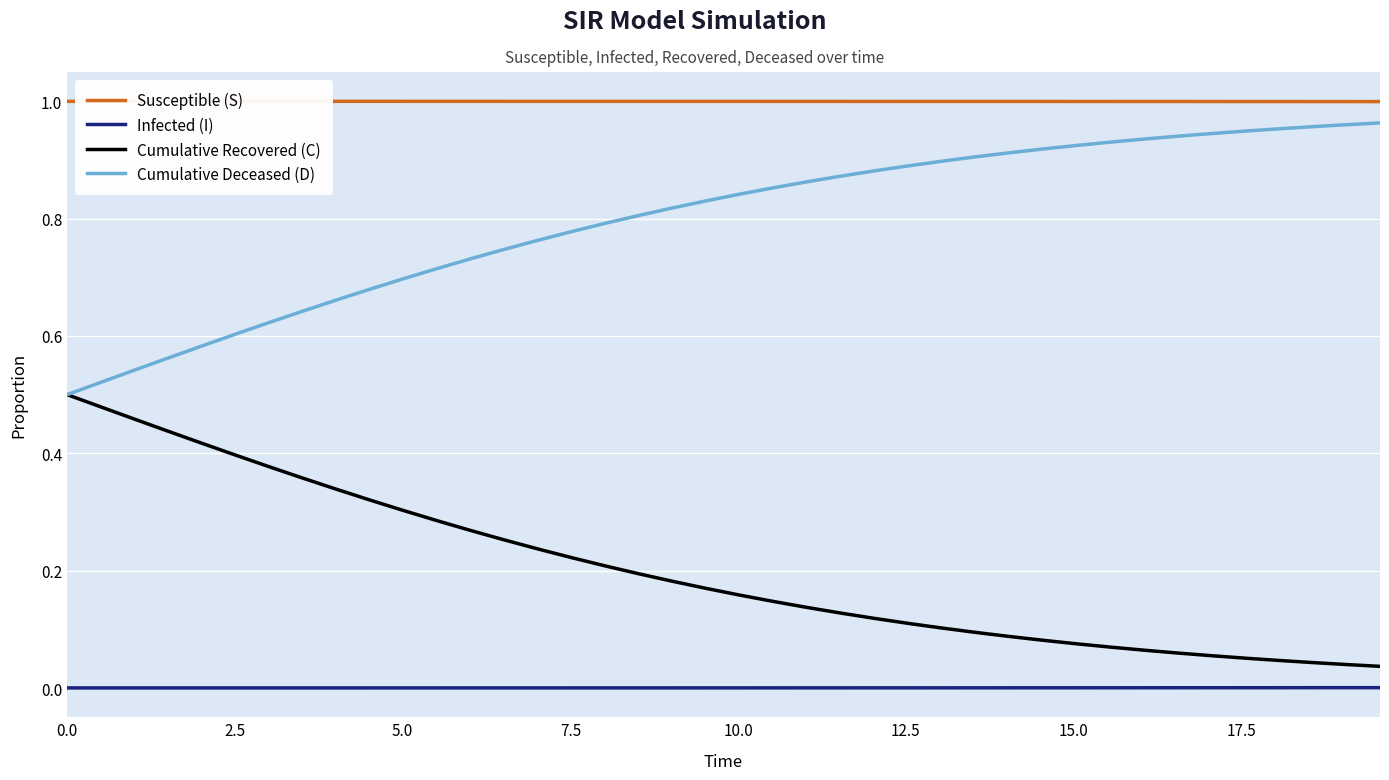

How many Infected (I) values are between 0 and 1?

40